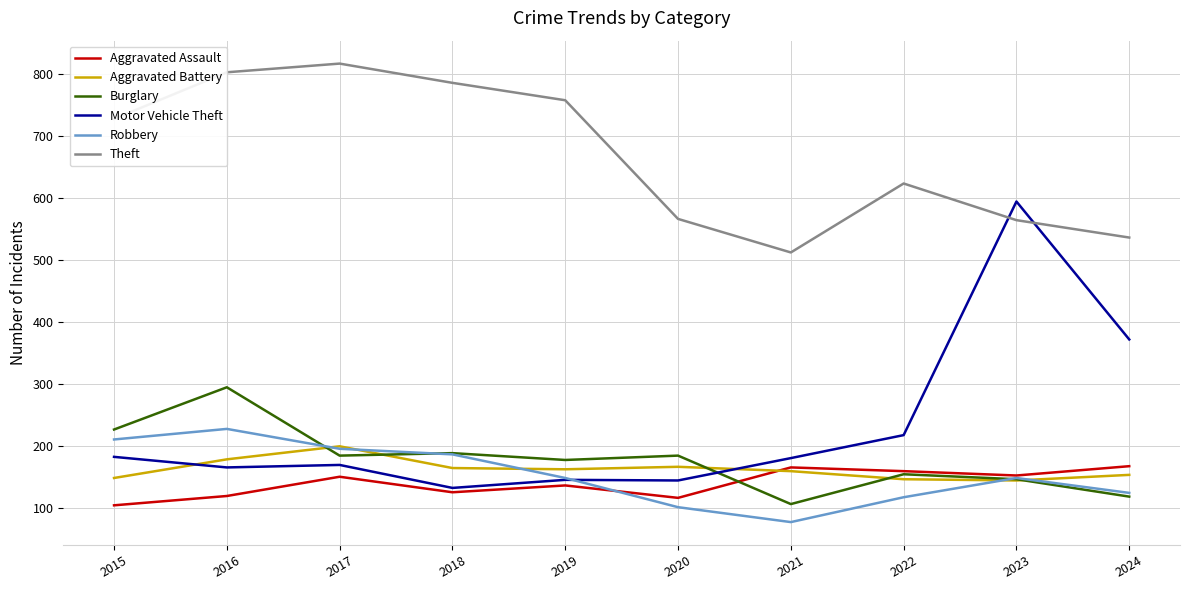

Where is the first local maximum for Theft?

2017